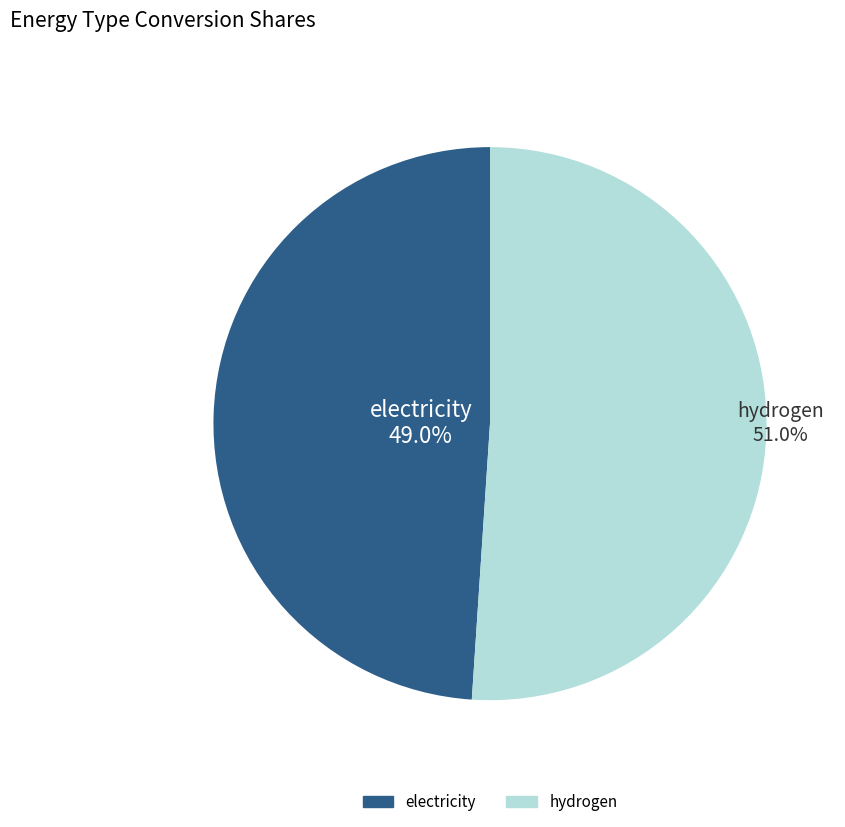

What portion of the pie excludes hydrogen?

49.0%